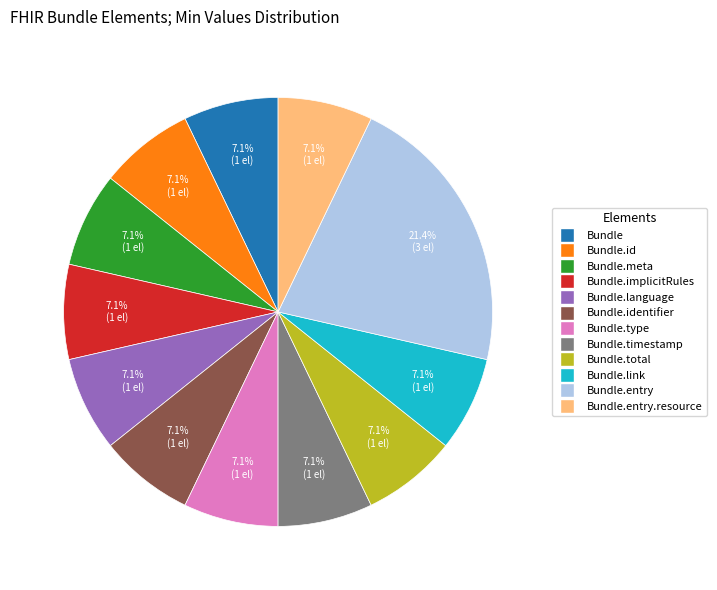

Is there a majority slice in this chart?

No